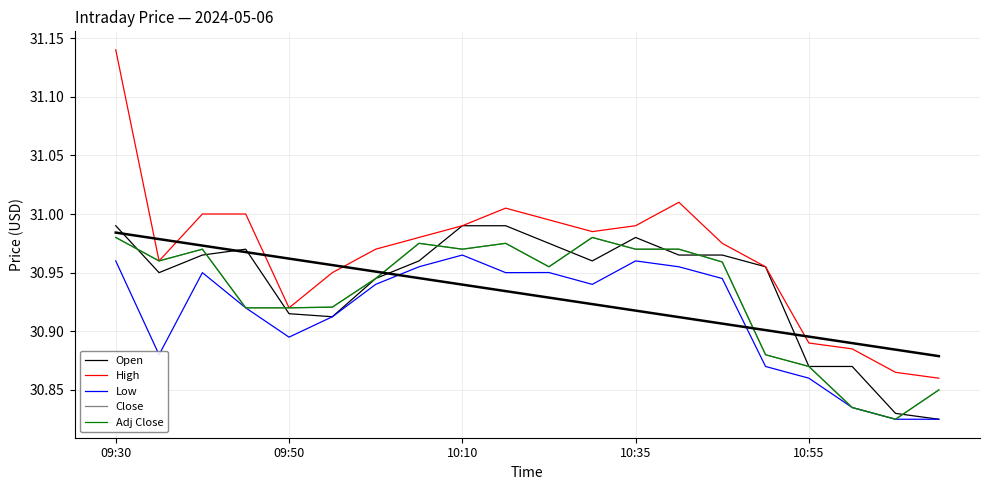

Which series has the largest range (max minus min)?

High